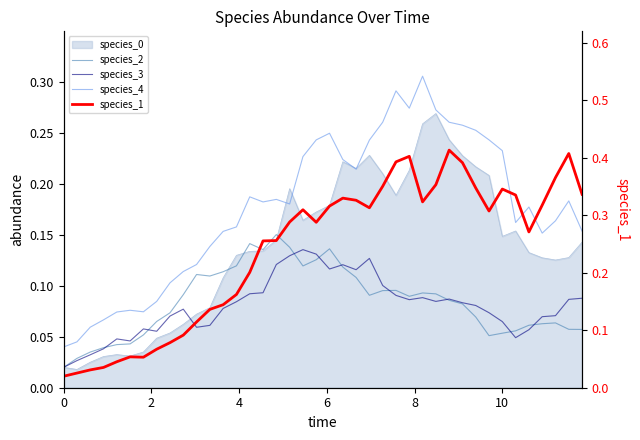

Is the value of species_3 at 10 greater than the value of species_1 at 2?

Yes